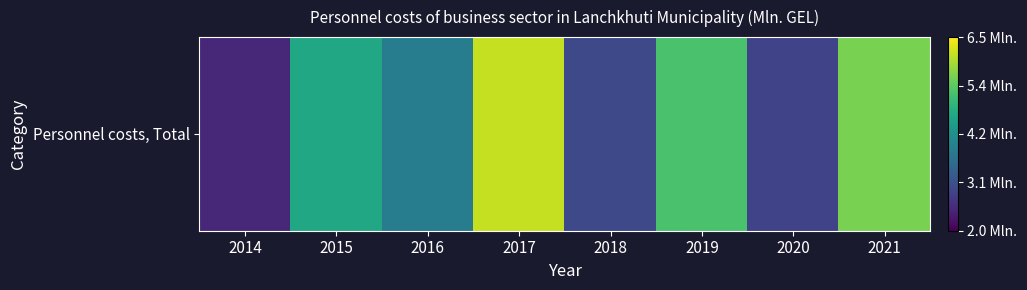

Between 2015 and 2020, which is larger?

2015